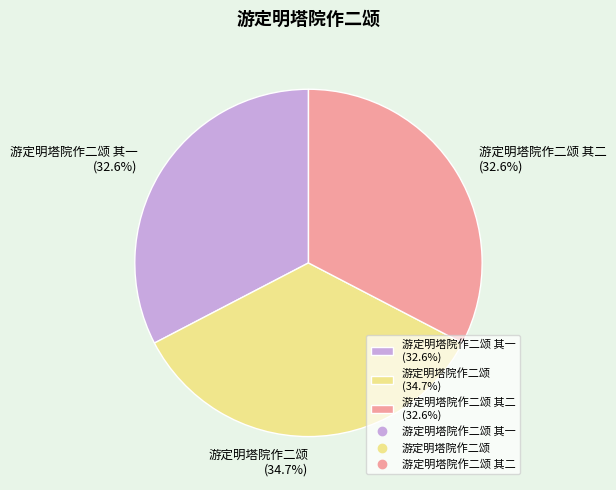

Count the number of slices in the pie.

3